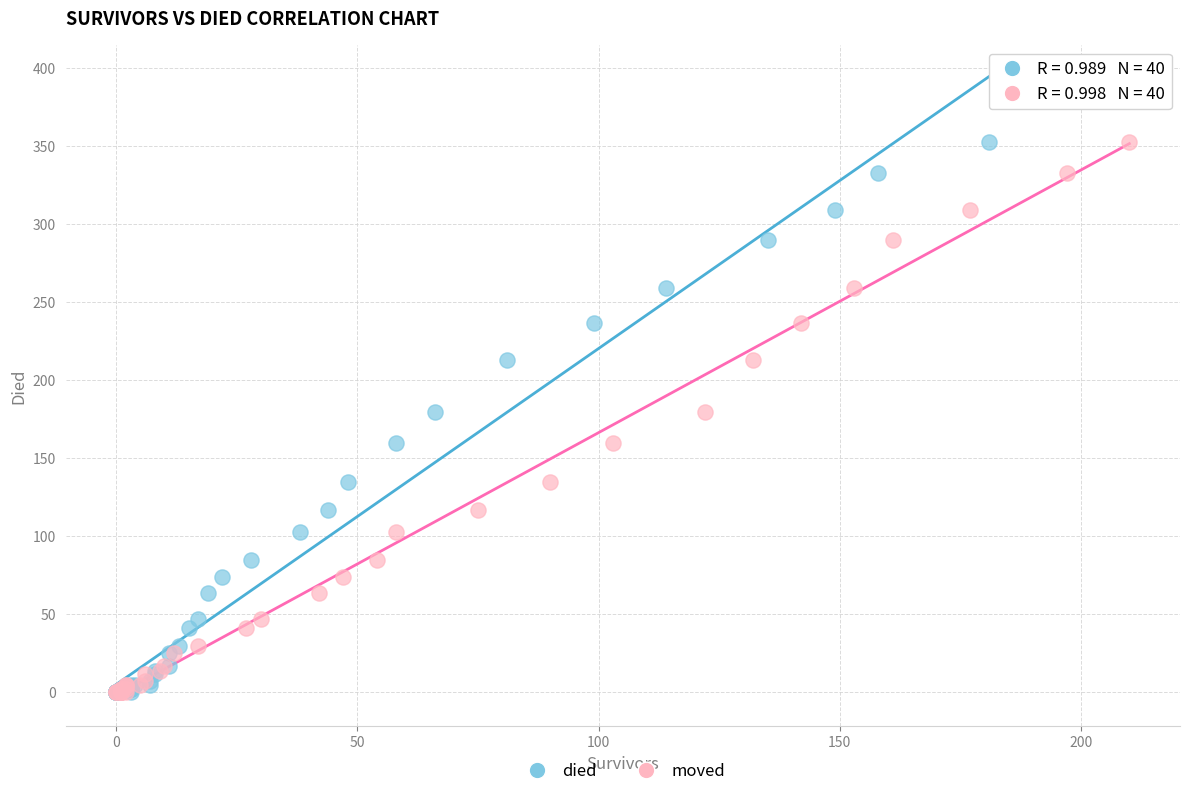

What are all the series names shown in the legend?

died, moved